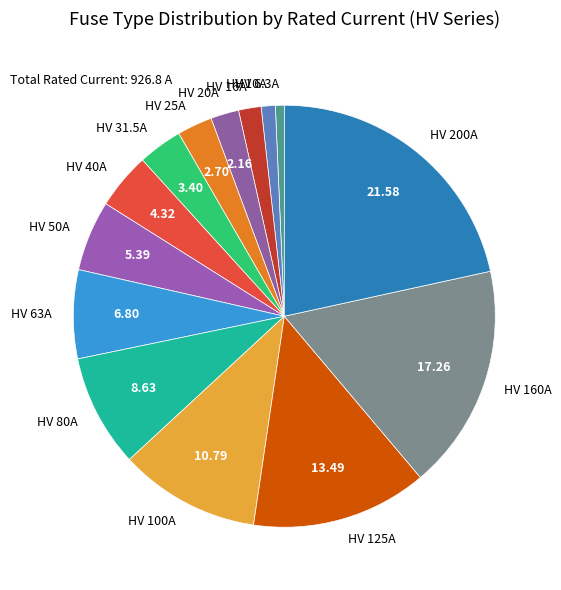

The HV 50A slice represents 5% of the pie. True or false?

True